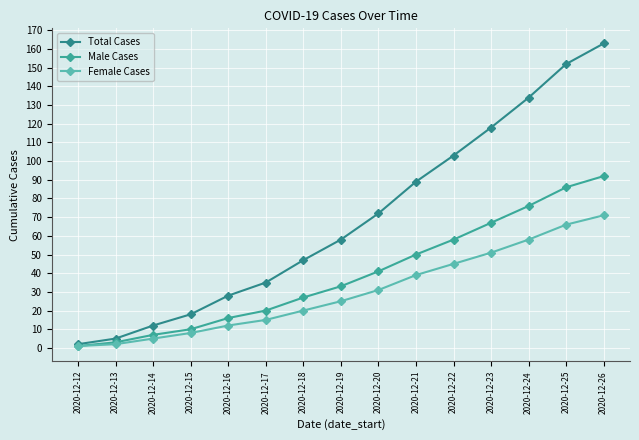

Which series has the widest spread of values?

Total Cases